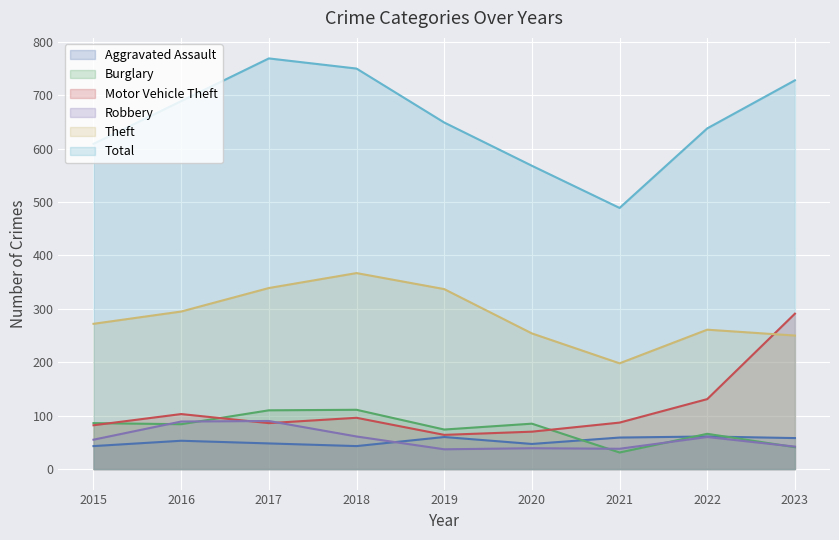

At how many categories does at least one series exceed 81?

9